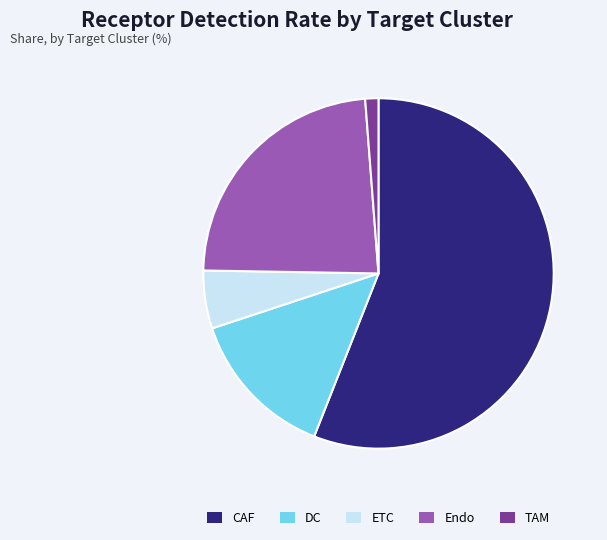

Which slice is the largest?

CAF